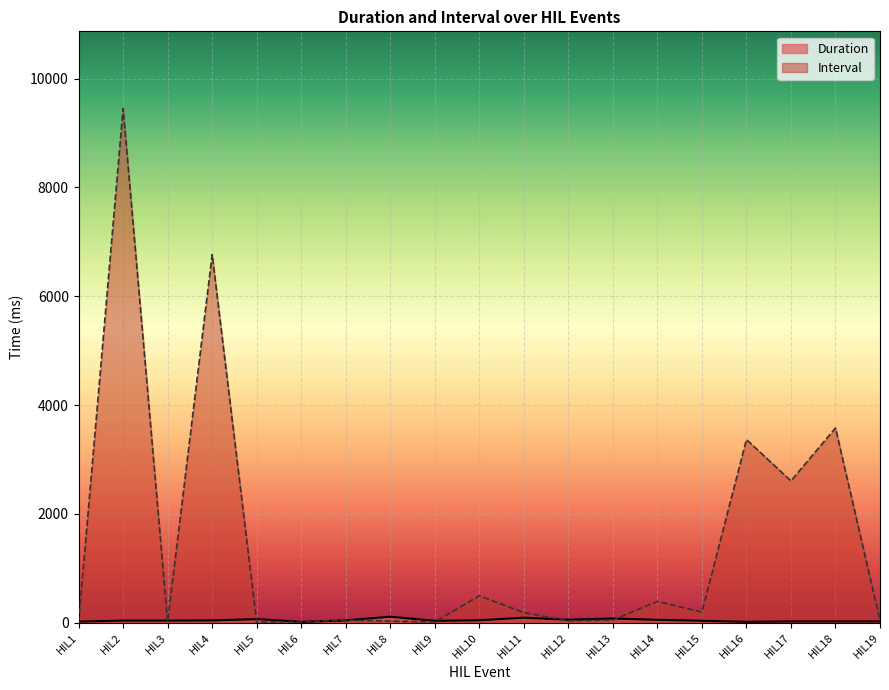

Rank the categories by Interval value from lowest to highest.

HIL1, HIL5, HIL9, HIL6, HIL3, HIL8, HIL12, HIL19, HIL7, HIL13, HIL11, HIL15, HIL14, HIL10, HIL17, HIL16, HIL18, HIL4, HIL2